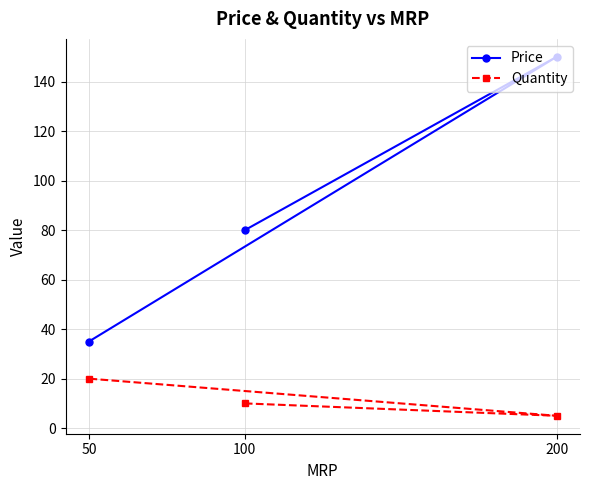

Reading left to right, what are all the values shown in this chart?

Price: 50=35.0	100=80.0	200=150.0
Quantity: 50=20.0	100=10.0	200=5.0